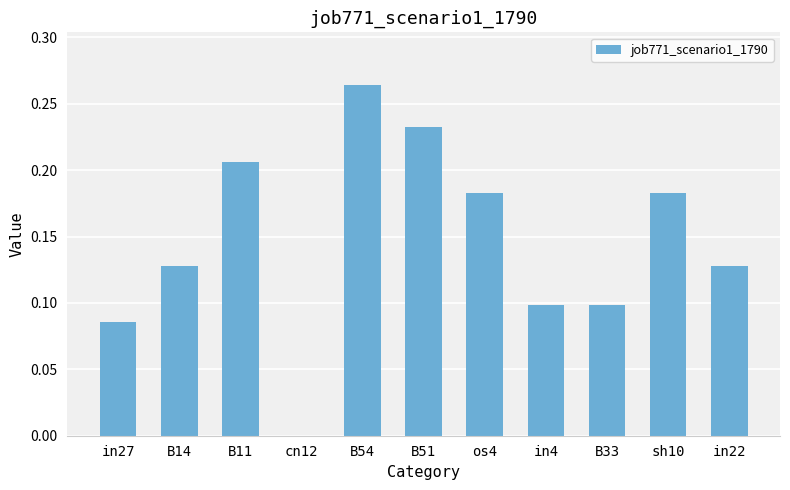

Are the bars horizontal?

No